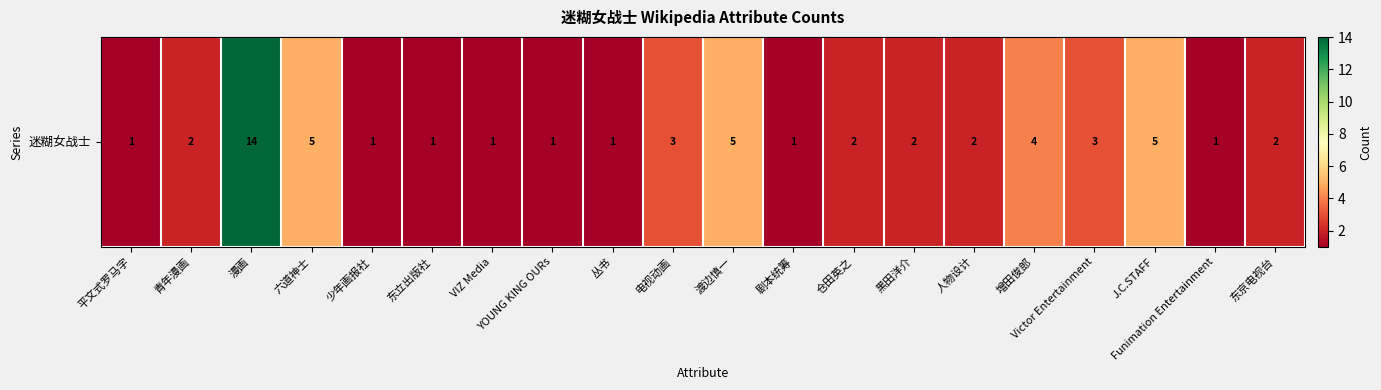

At which label is the value closest to 7?

六道神士